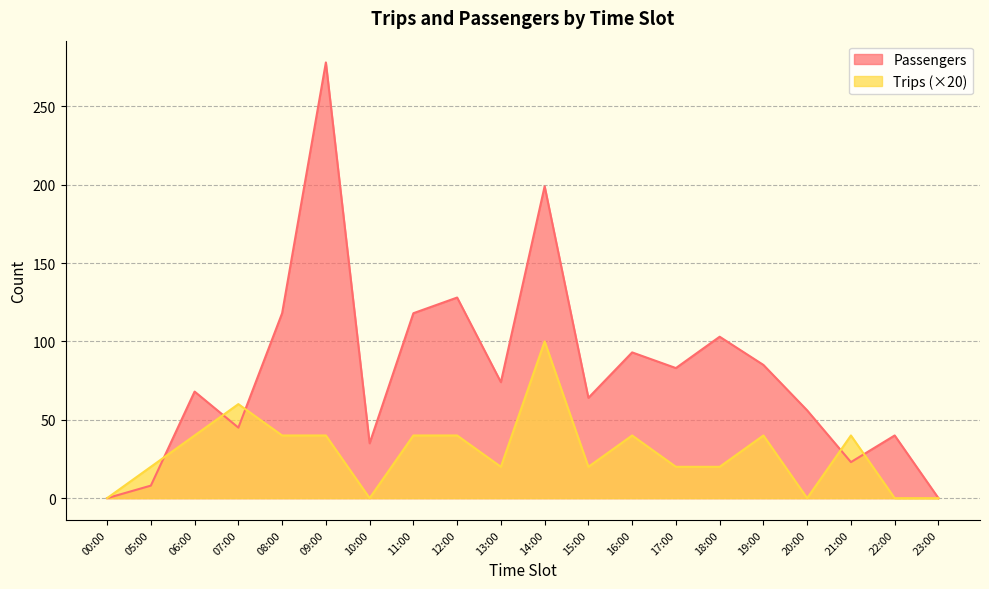

Rank the series by their maximum value, from highest to lowest.

Passengers, Trips (×20)